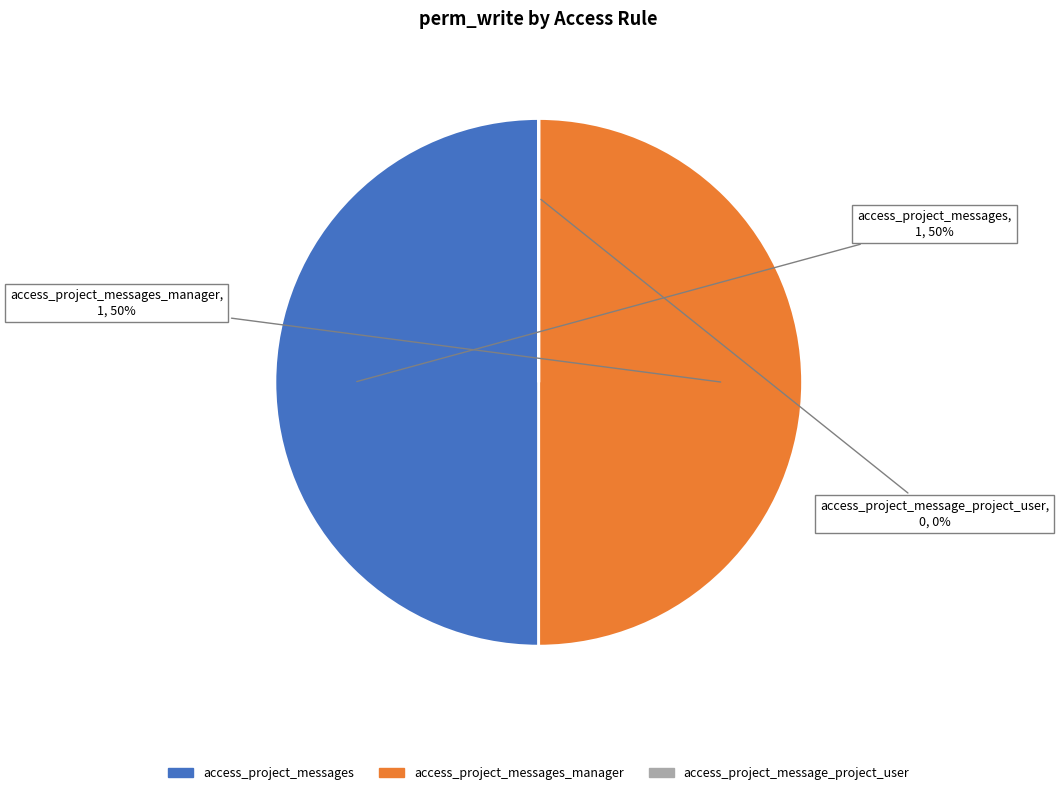

The access_project_messages slice represents 50% of the pie. True or false?

True